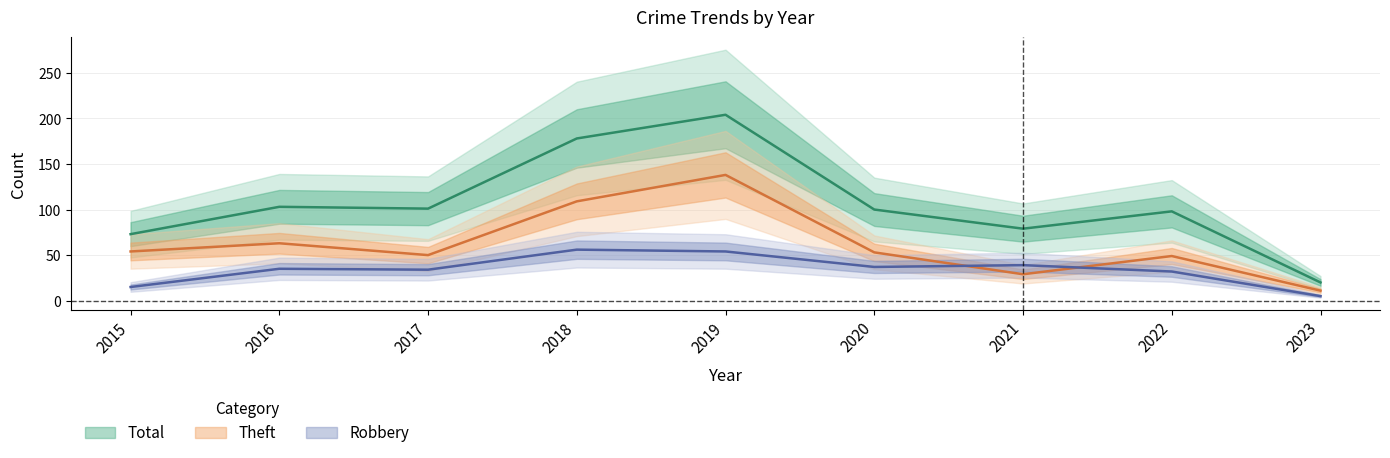

At which label is Robbery closest to 30?

2022